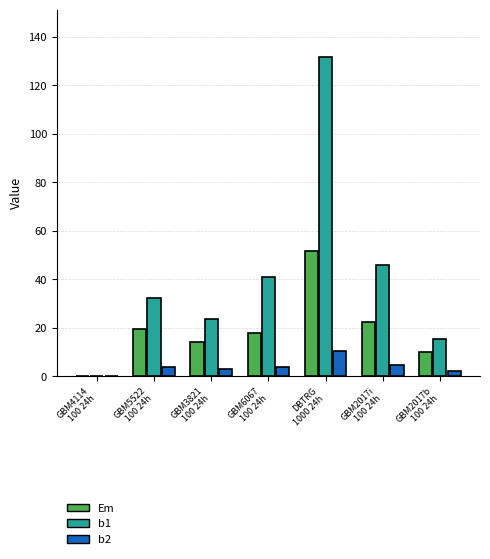

How many positive values does the Em series have?

6